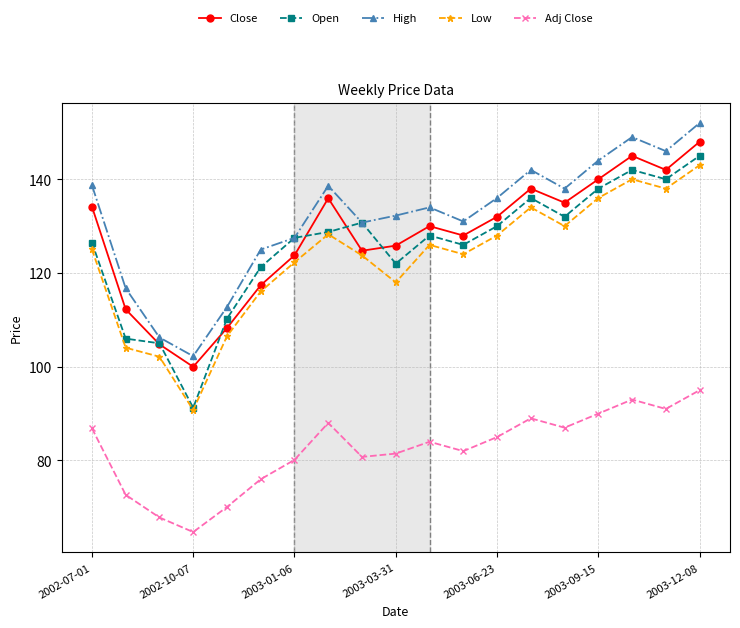

What is the smallest value displayed?

64.7